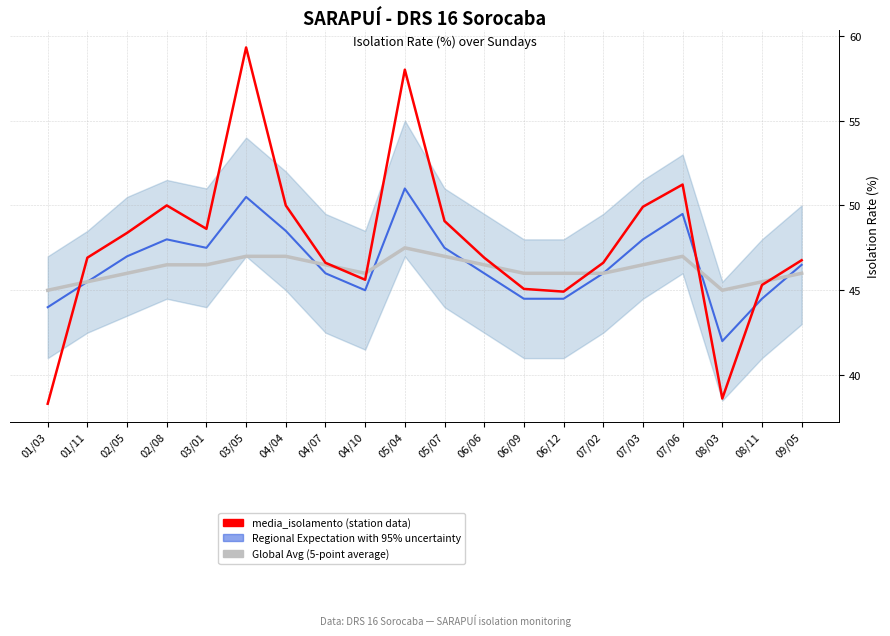

What is the spread (max minus min) of values at 01/11?

1.4